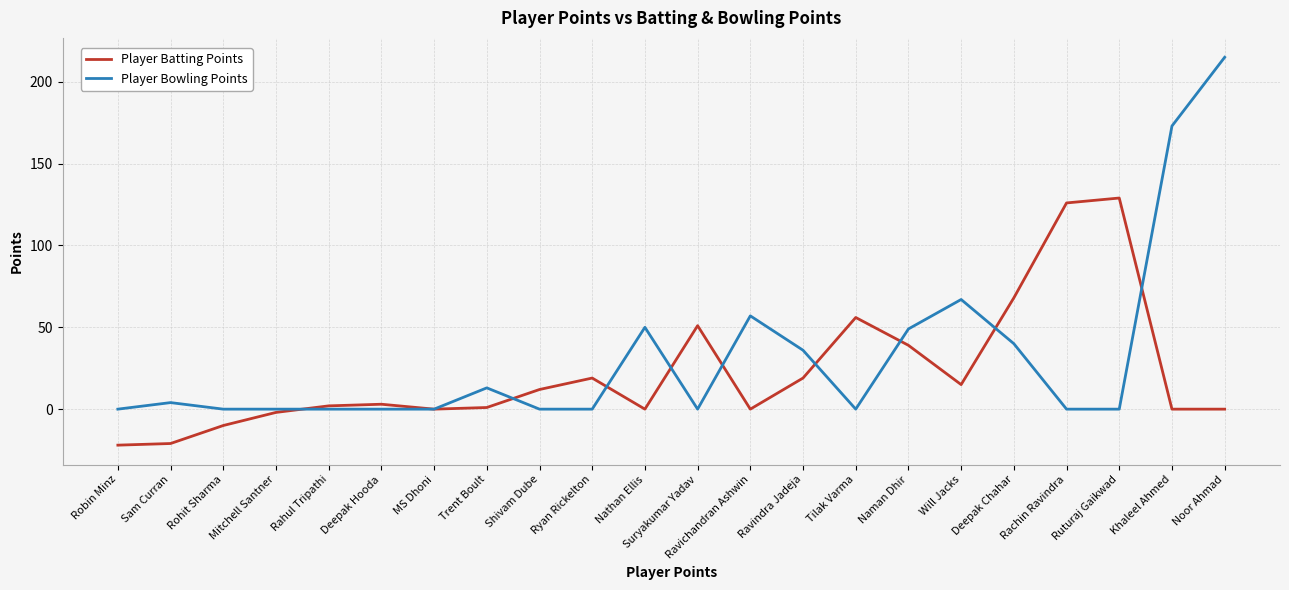

The Player Bowling Points series shows 229 at Khaleel Ahmed. True or false?

False